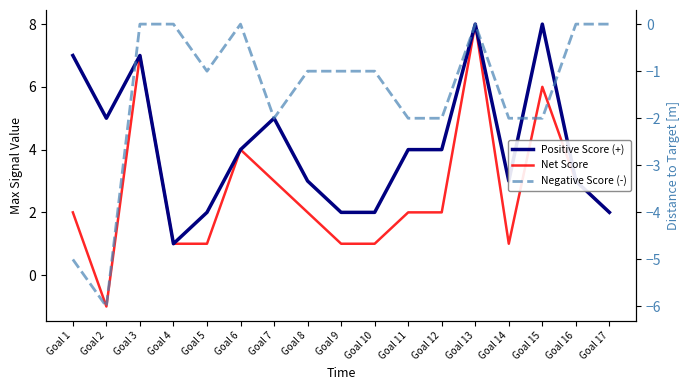

Where is the first local maximum for Positive Score (+)?

Goal 3